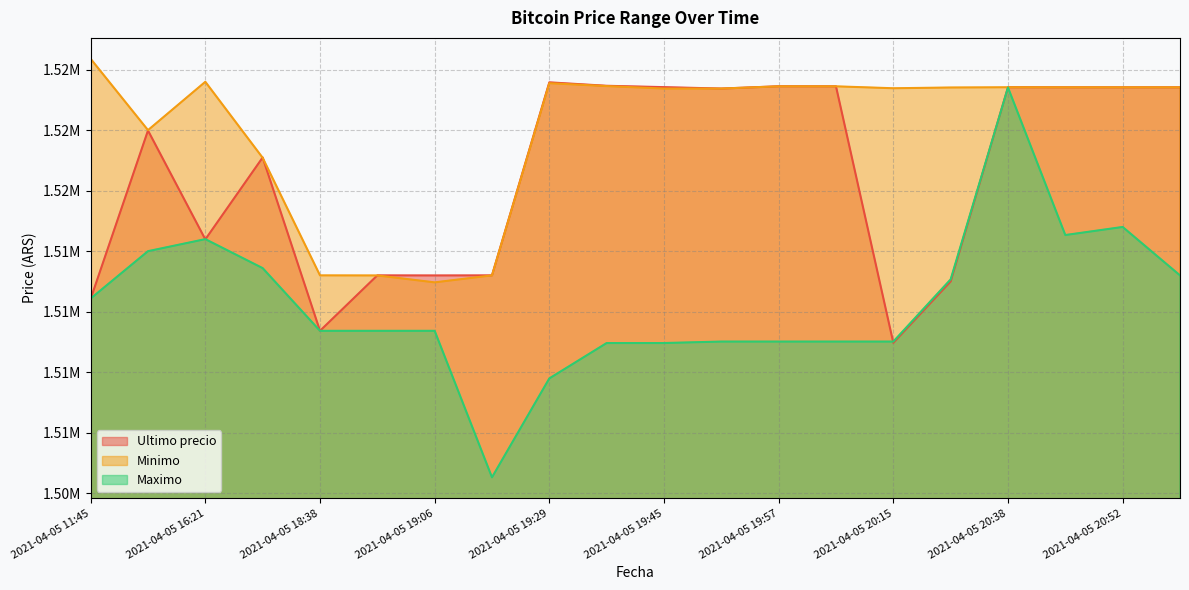

How many lines are shown in the chart?

3